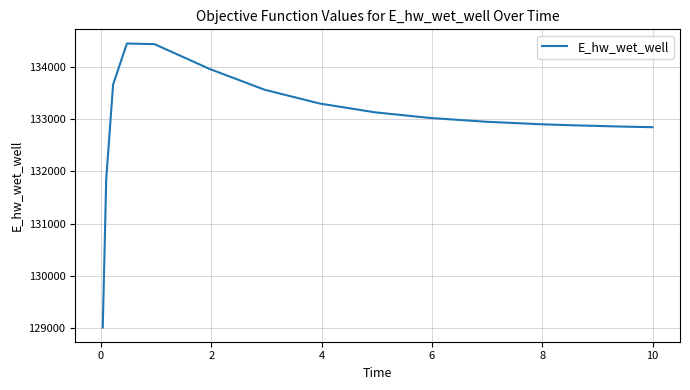

What is the minimum value shown in the chart?

129005.0